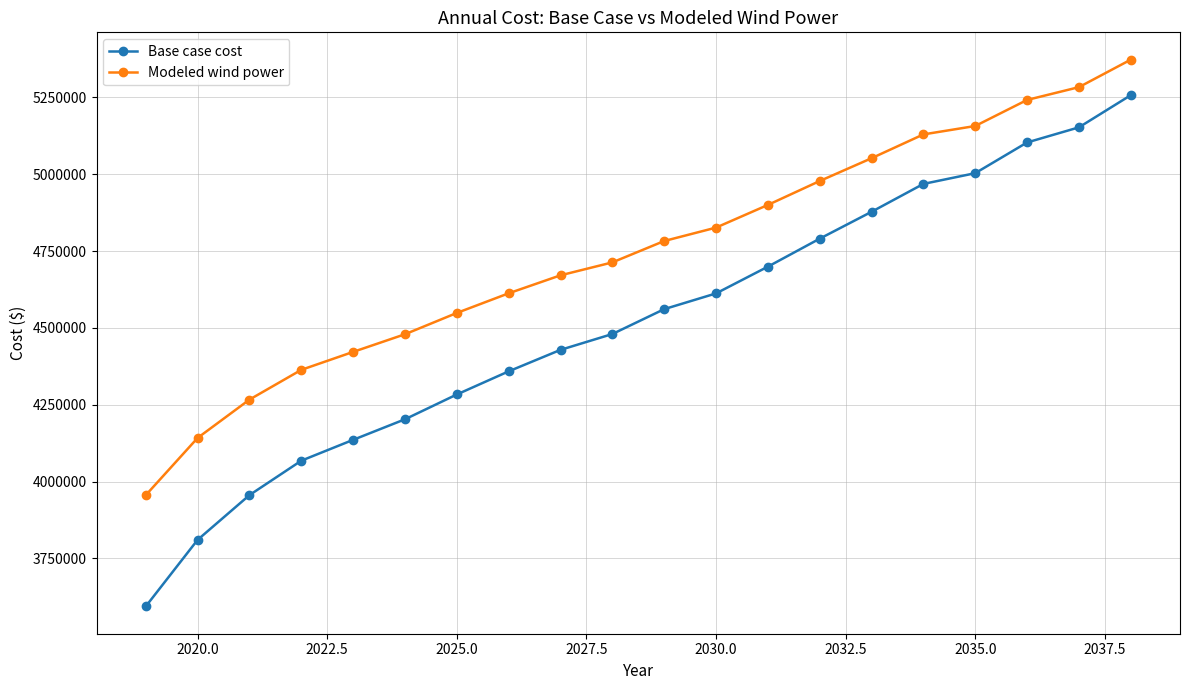

Which series has the largest range (max minus min)?

Base case cost